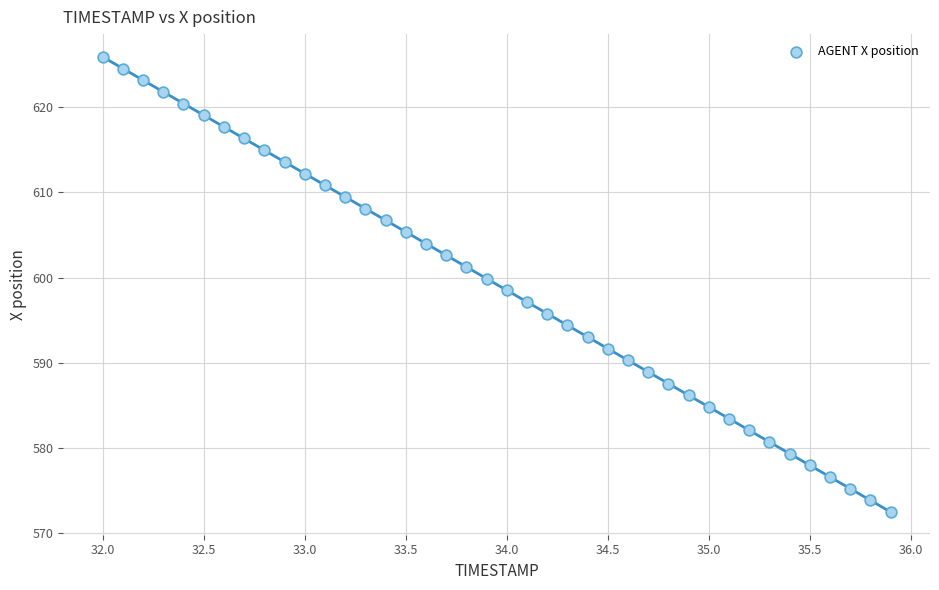

What is the range of Y values (max minus min)?

53.4